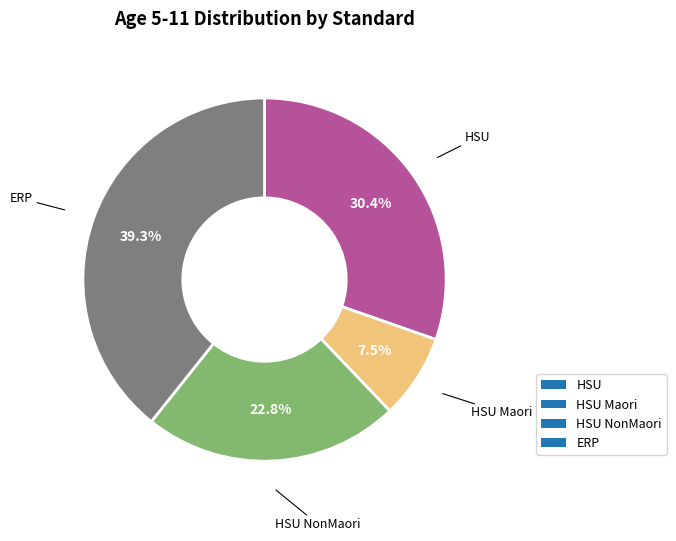

The HSU NonMaori slice represents 10% of the pie. True or false?

False